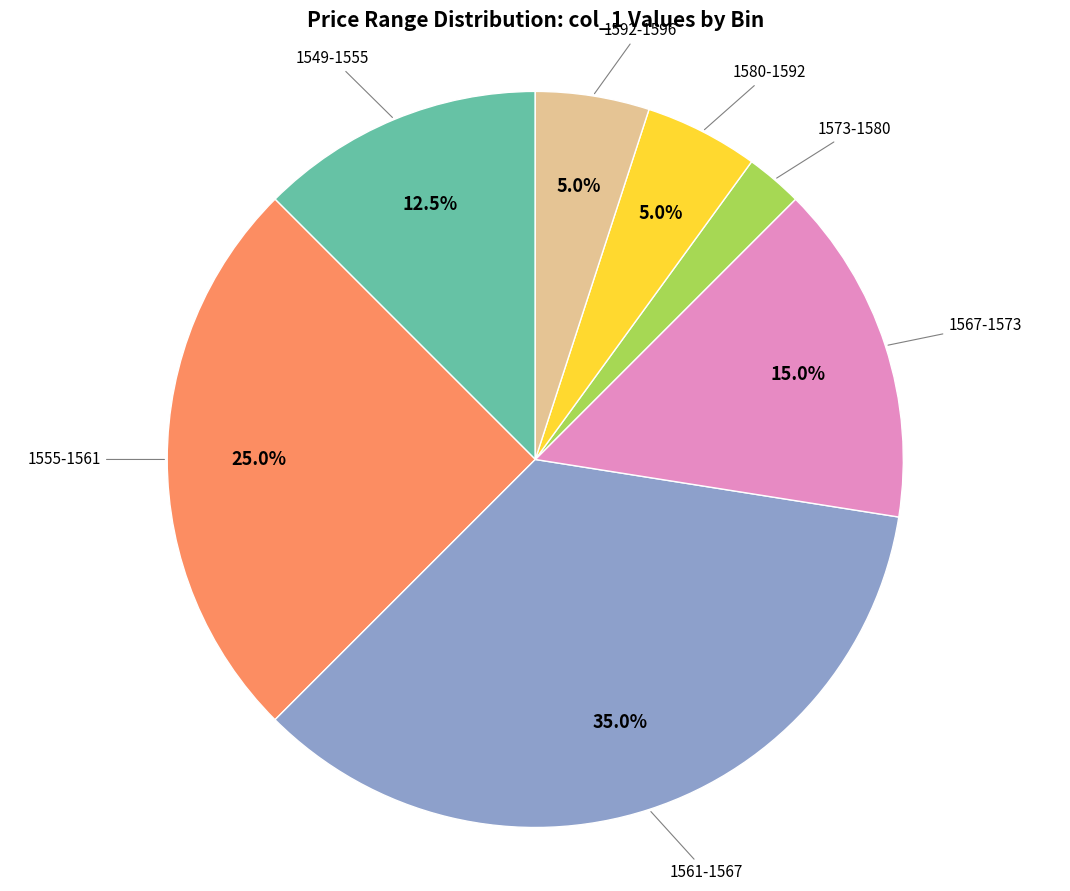

Which category has the biggest portion of the pie?

1561-1567